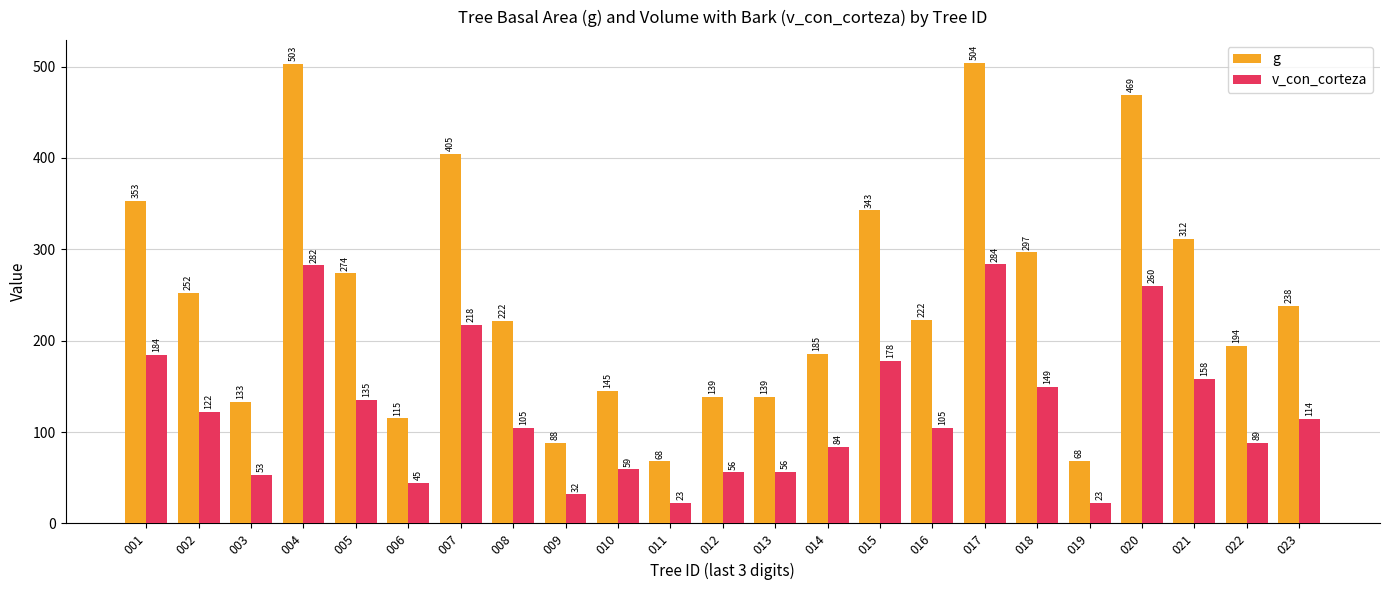

Does the chart contain stacked bars?

No